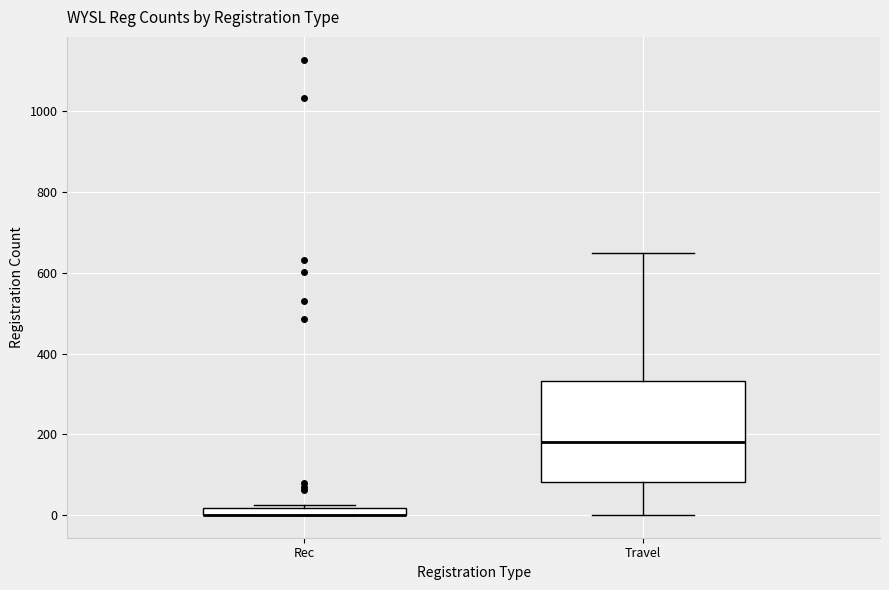

Comparing the boxes themselves (not the whiskers), which one is the tallest?

Travel